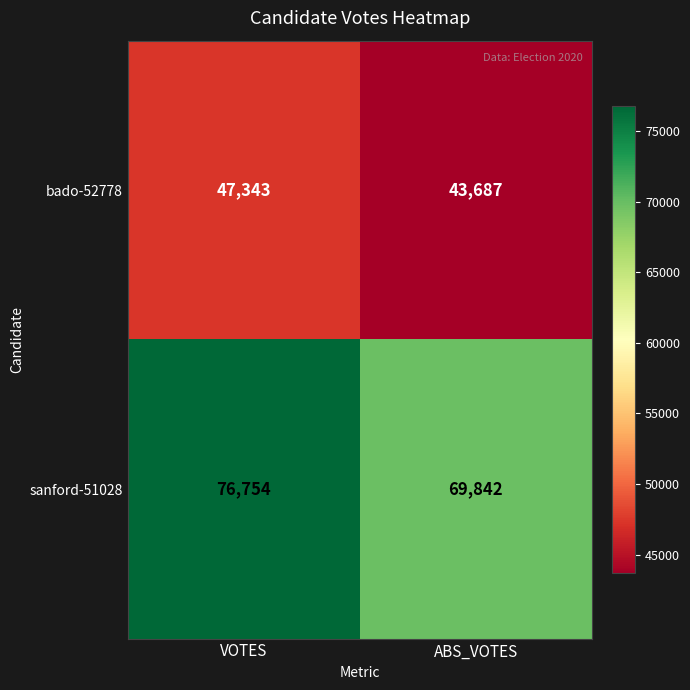

At which category is the sum across all series the highest?

VOTES